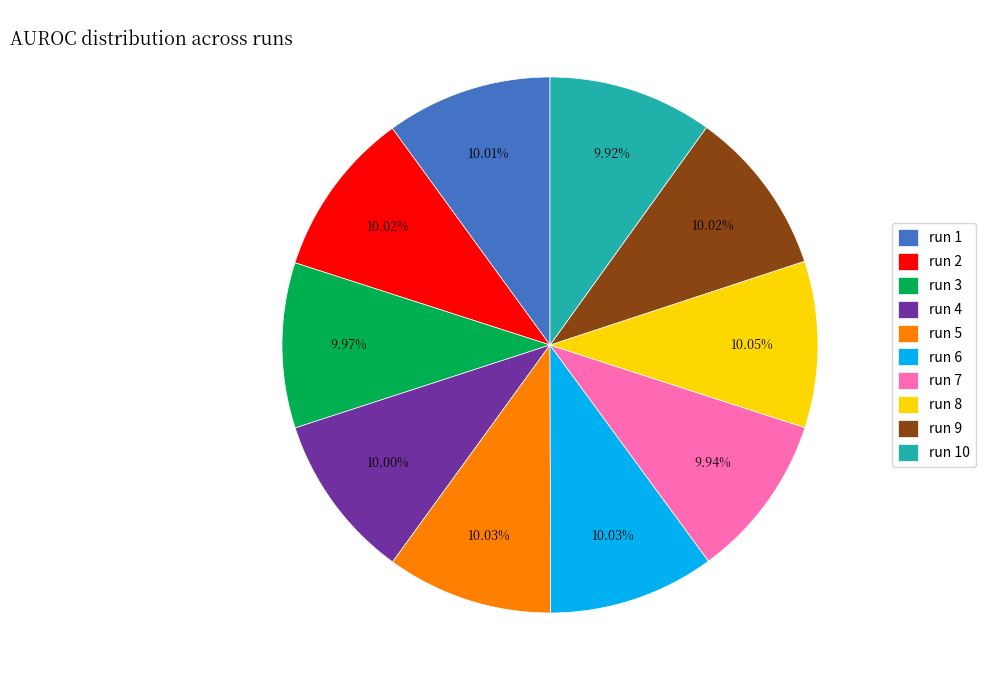

What percentage is the run 1 slice, to the nearest percent?

10%